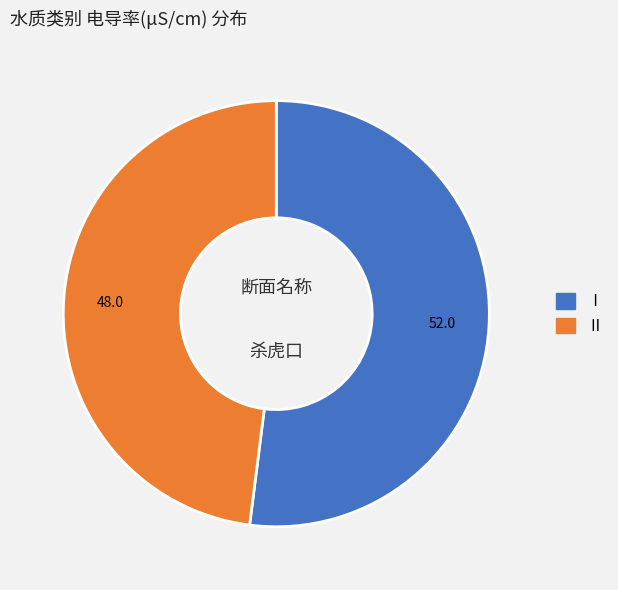

Does any single category account for the majority?

Yes